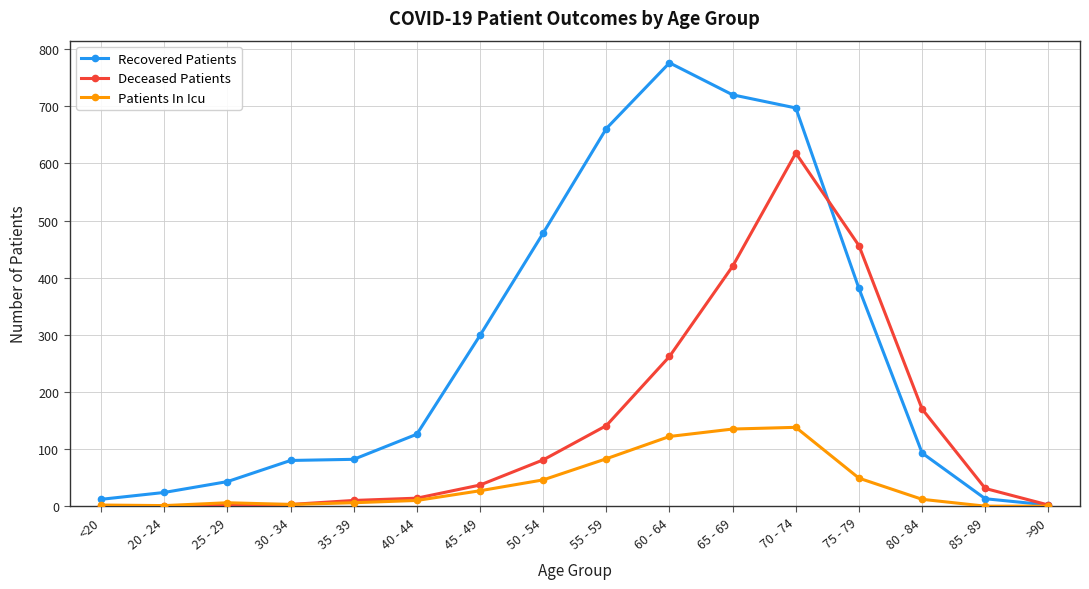

What is the value of the Patients In Icu point at the 2nd from the left?

1